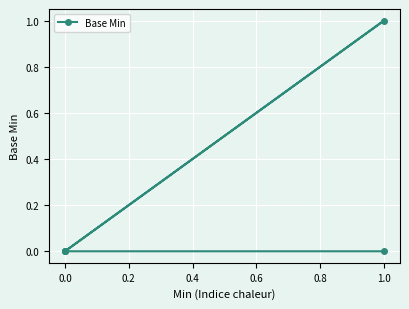

Reading right to left, list all the values displayed in this chart.

0	1	0	0	0